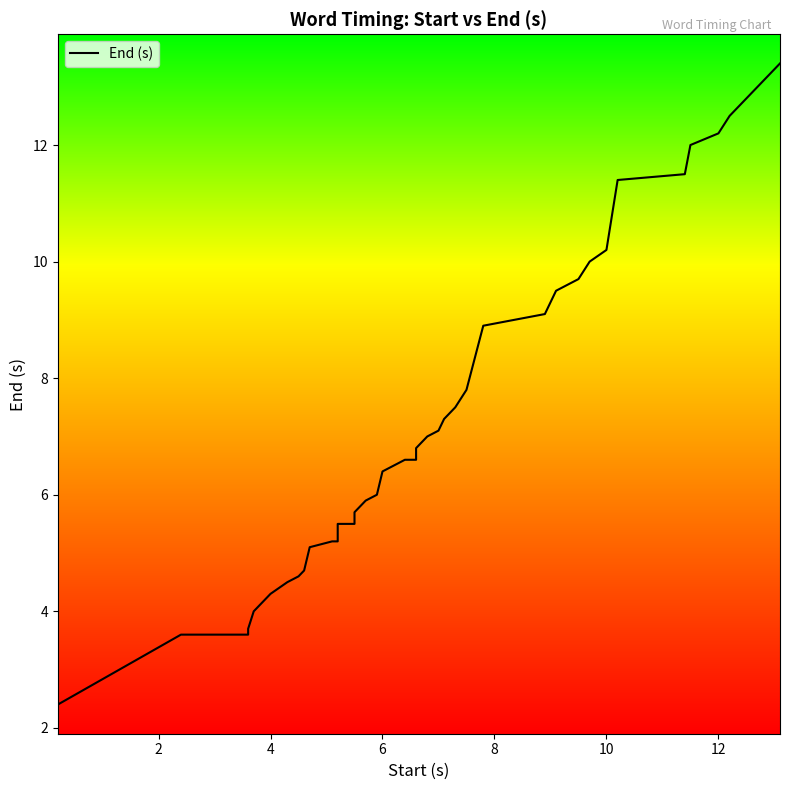

How many data points are above 6?

23